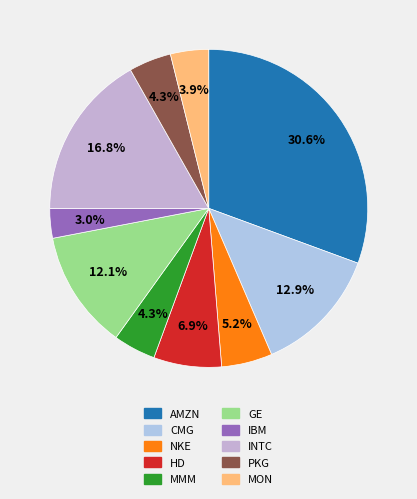

Count the number of slices in the pie.

10